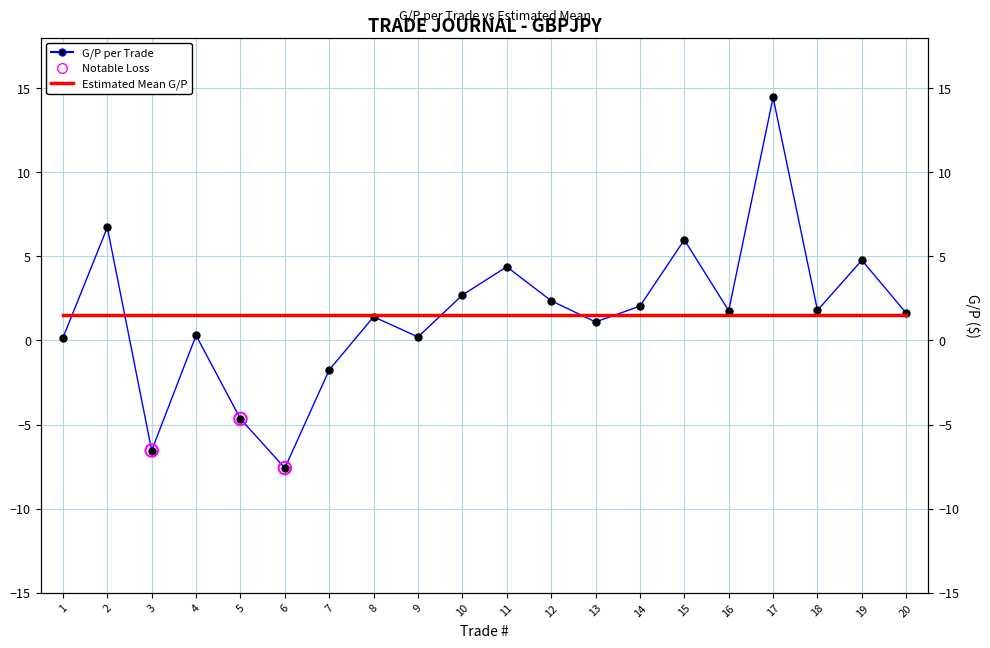

Approximately how many times larger is the value at 10 compared to 2?

0.4